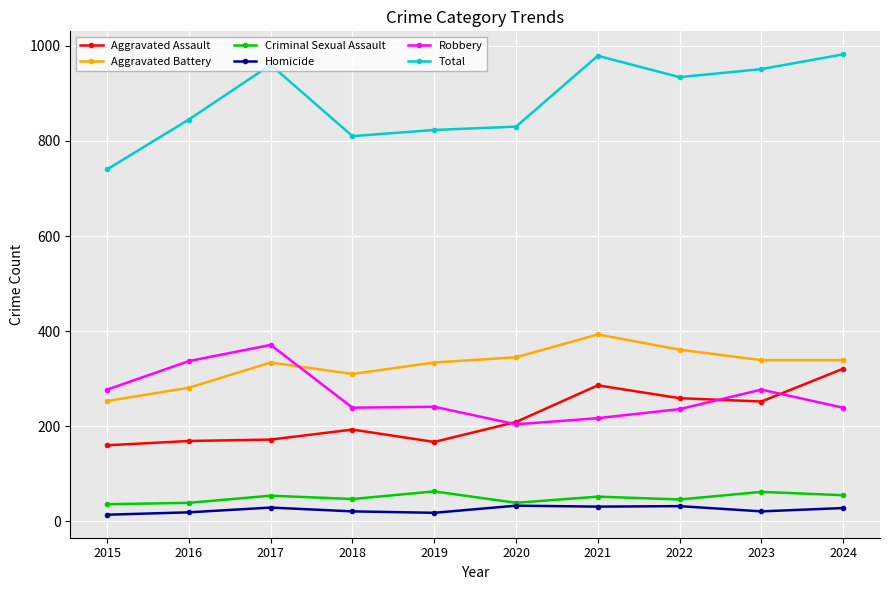

Rank the series by their maximum value, from lowest to highest.

Homicide, Criminal Sexual Assault, Aggravated Assault, Robbery, Aggravated Battery, Total